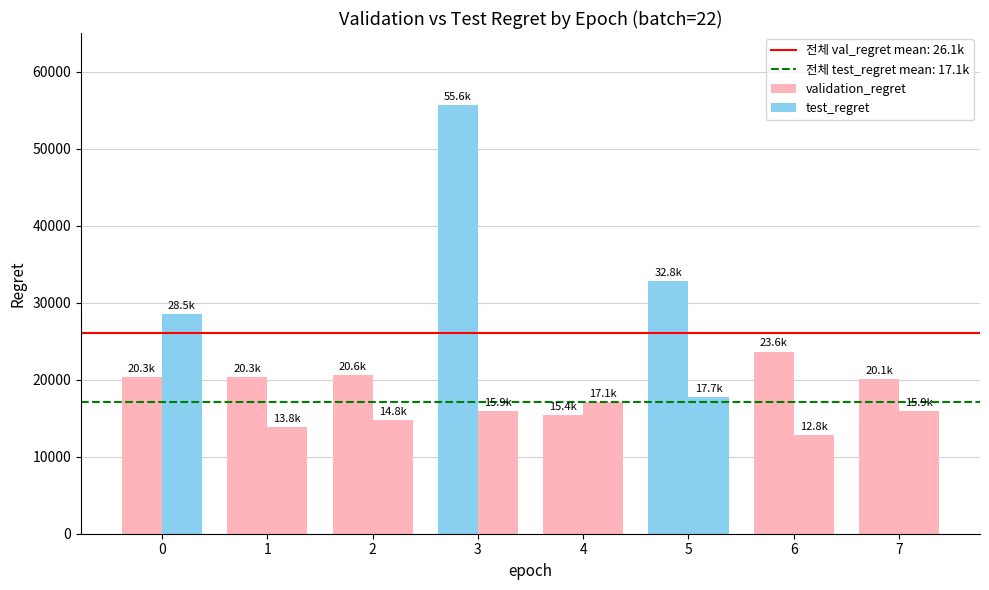

What is the value of the validation_regret bar at the 4th from the left?

55600.0